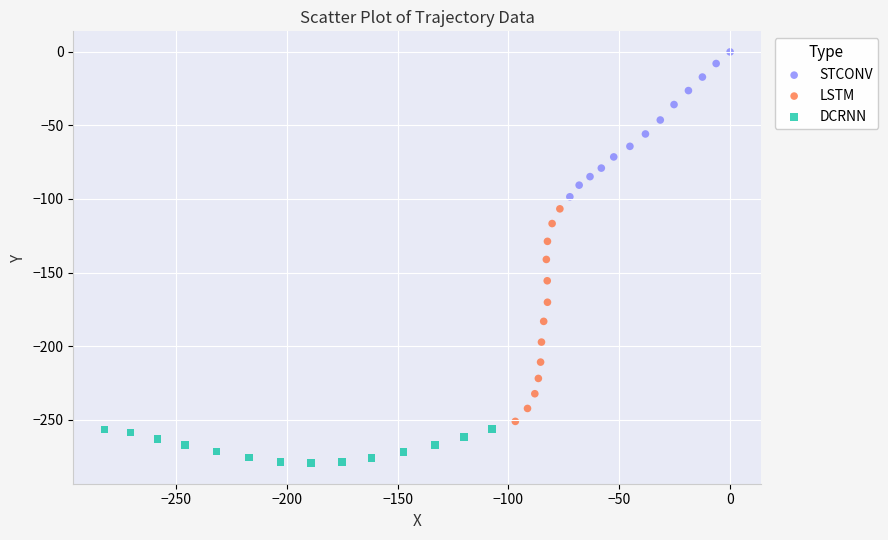

Which series has the widest spread of Y values?

LSTM